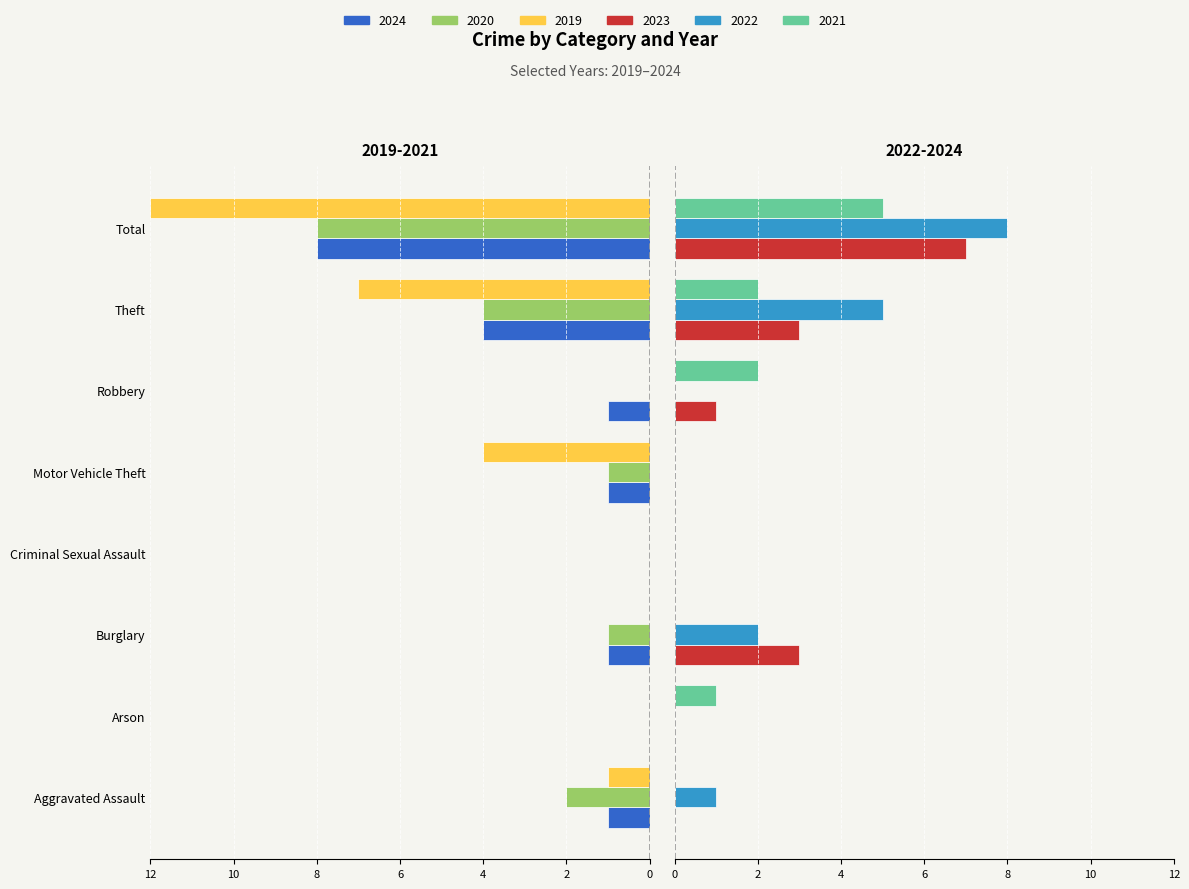

Is the value of 2019 at Burglary greater than the value of 2024 at Aggravated Assault?

Yes